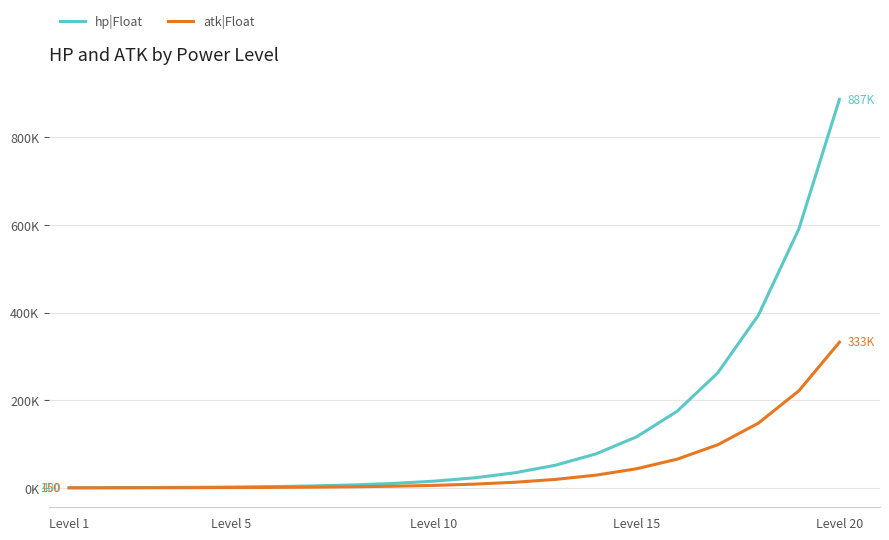

What is the lowest value of the atk|Float series?

150